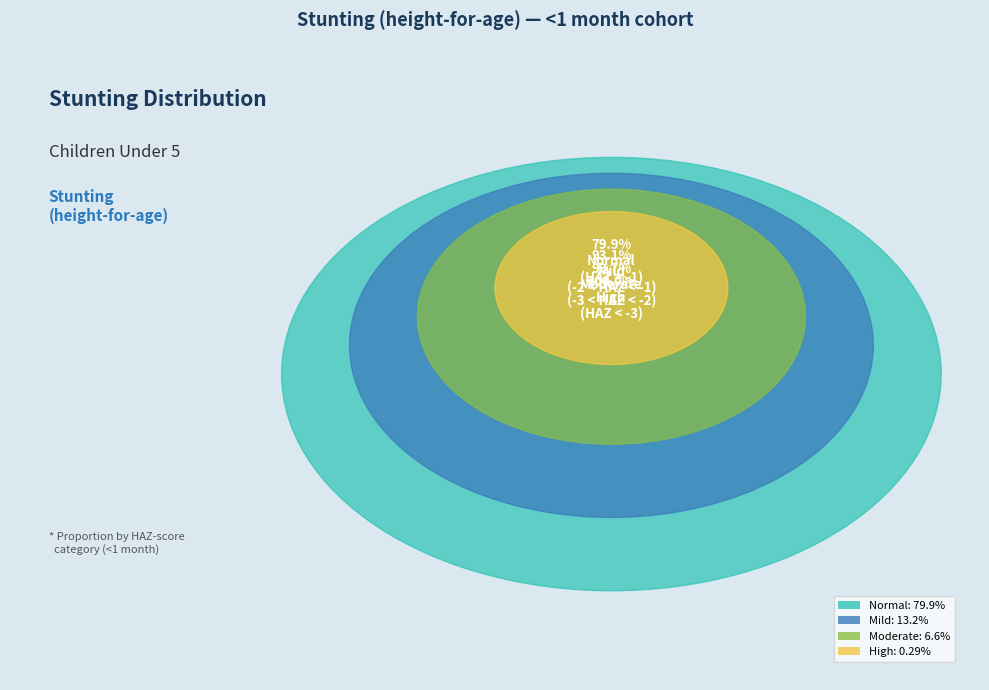

How much of the chart is everything except Normal (HAZ-score > -1)?

20.1%